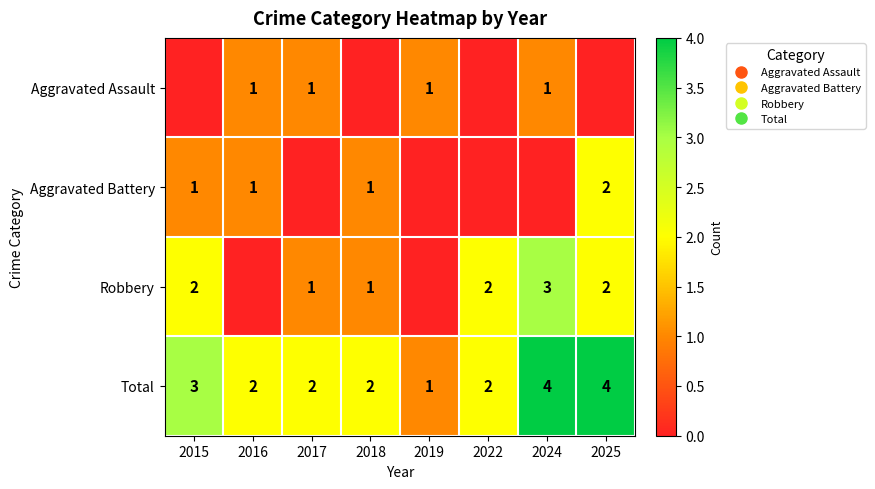

Where does the Robbery series first go above 2?

2024